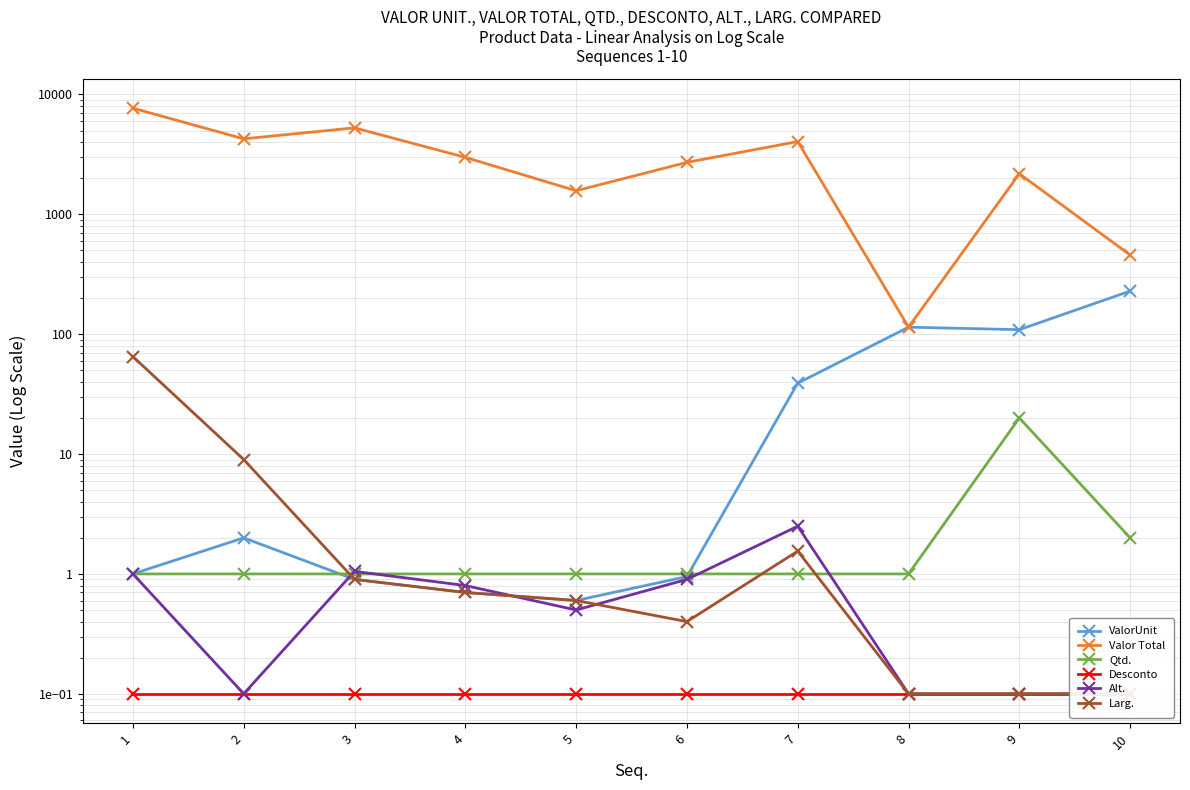

True or false: Alt. and Valor Total intersect in this chart.

False